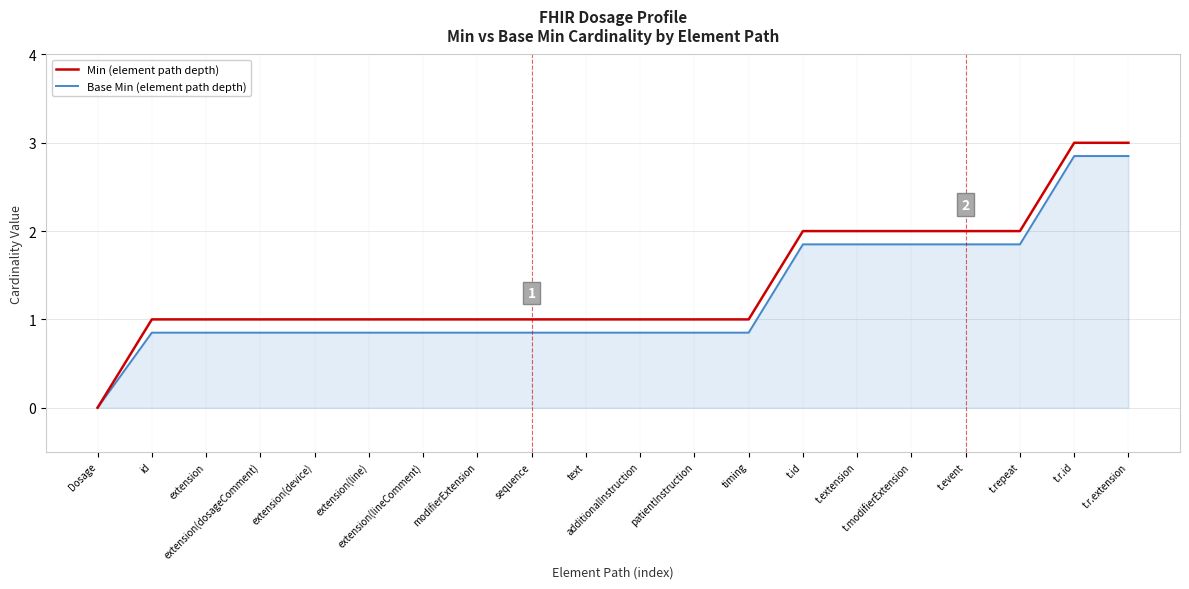

At which category is the sum across all series the highest?

t.r.id